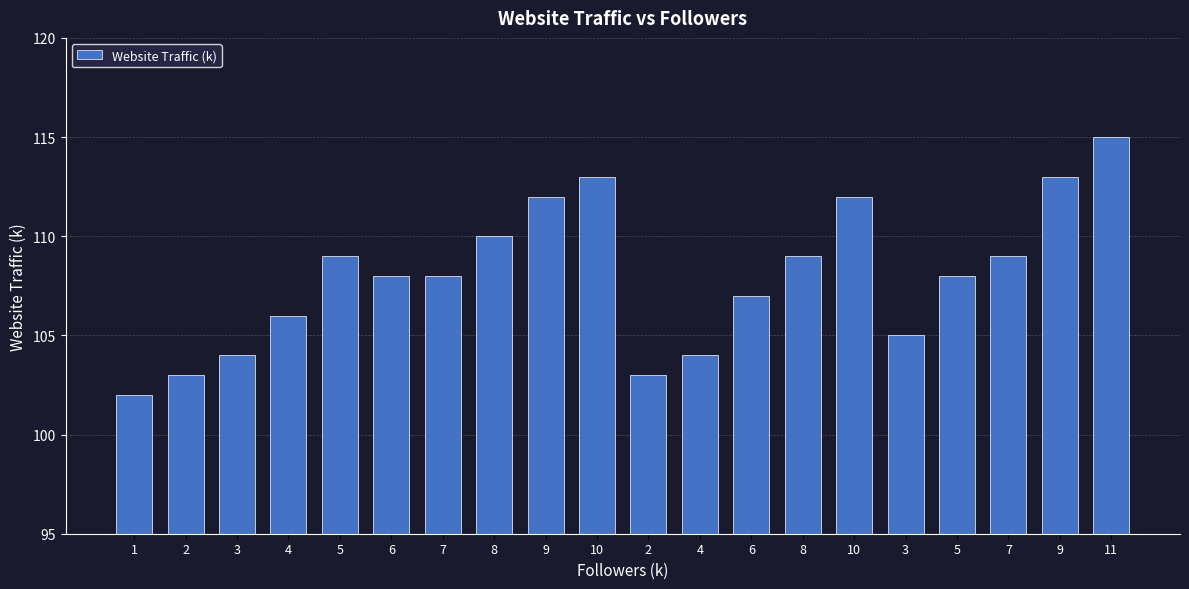

Where does the data first go above 108?

5